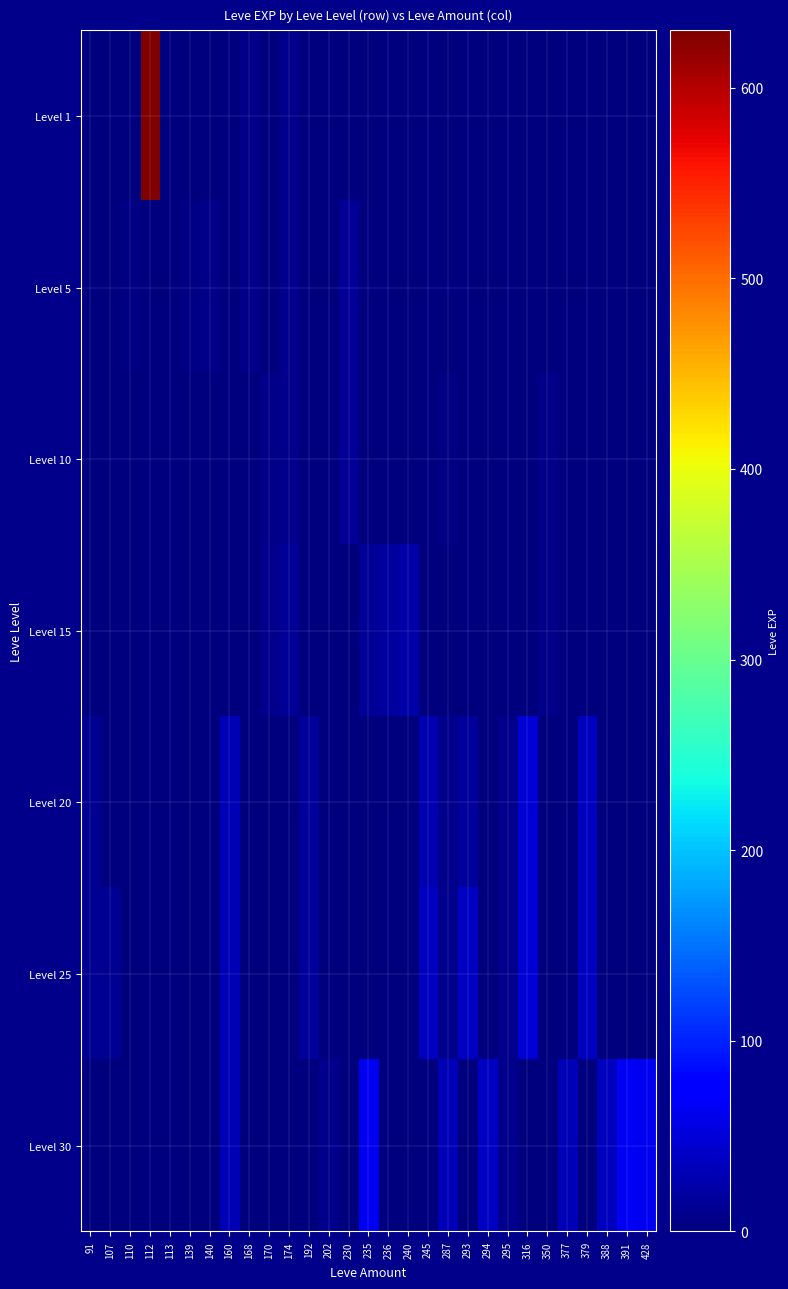

Reading right to left, transcribe all the data shown in this chart.

Level 1: 428=0	391=0	388=0	379=0	377=0	350=0	316=0	295=0	294=0	293=0	287=0	245=0	240=0	236=0	235=0	230=0	202=0	192=0	174=9	170=1	168=6	160=1	140=1	139=2	113=1	112=630	110=0	107=1	91=1
Level 5: 428=0	391=0	388=0	379=0	377=0	350=0	316=0	295=0	294=0	293=0	287=0	245=0	240=0	236=0	235=0	230=13	202=0	192=0	174=9	170=2	168=6	160=0	140=5	139=3	113=0	112=0	110=4	107=0	91=0
Level 10: 428=0	391=0	388=0	379=0	377=0	350=7	316=0	295=0	294=0	293=0	287=3	245=0	240=0	236=0	235=0	230=13	202=0	192=0	174=9	170=7	168=0	160=0	140=0	139=0	113=0	112=0	110=0	107=0	91=0
Level 15: 428=0	391=0	388=0	379=0	377=0	350=7	316=0	295=0	294=0	293=0	287=0	245=0	240=24	236=18	235=13	230=0	202=0	192=0	174=14	170=9	168=0	160=0	140=0	139=0	113=0	112=0	110=0	107=0	91=0
Level 20: 428=0	391=0	388=0	379=36	377=0	350=0	316=47	295=8	294=0	293=17	287=9	245=28	240=0	236=0	235=0	230=0	202=0	192=16	174=0	170=0	168=0	160=31	140=0	139=0	113=0	112=0	110=0	107=0	91=12
Level 25: 428=0	391=0	388=0	379=36	377=0	350=0	316=47	295=8	294=0	293=39	287=8	245=36	240=0	236=0	235=0	230=0	202=0	192=16	174=0	170=0	168=0	160=31	140=0	139=0	113=0	112=0	110=0	107=12	91=12
Level 30: 428=62	391=64	388=36	379=0	377=31	350=0	316=0	295=8	294=39	293=0	287=31	245=0	240=0	236=0	235=62	230=0	202=8	192=0	174=0	170=0	168=0	160=31	140=0	139=0	113=0	112=0	110=0	107=0	91=0